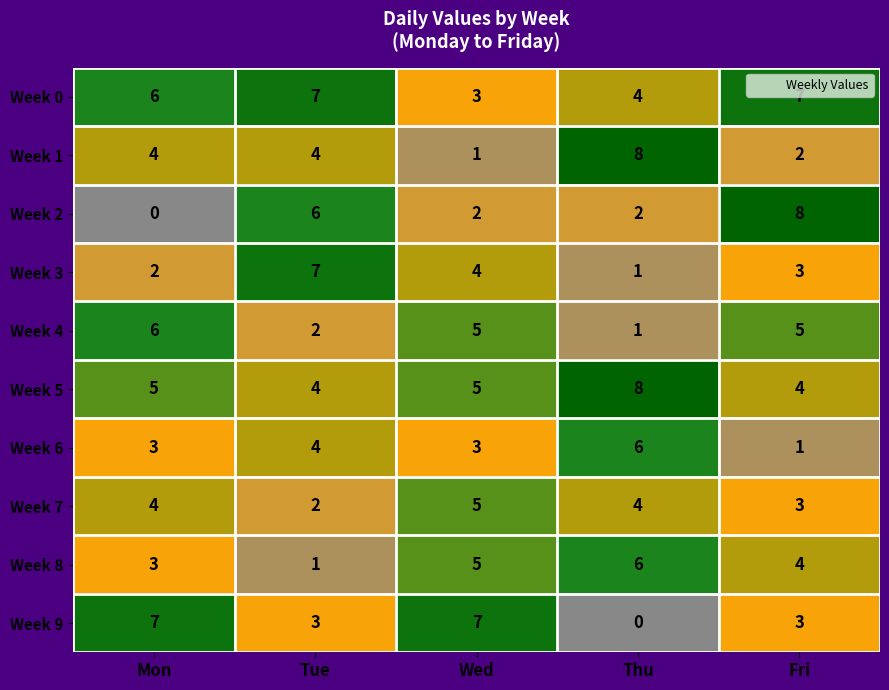

What is the total value across all series at Fri?

40